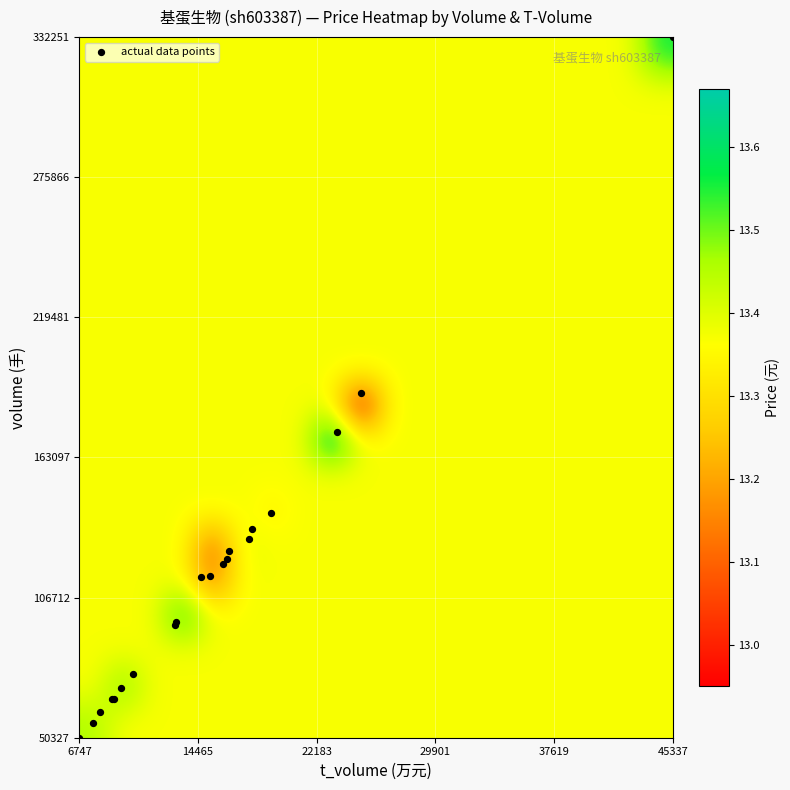

Count the number of categories in the chart.

20